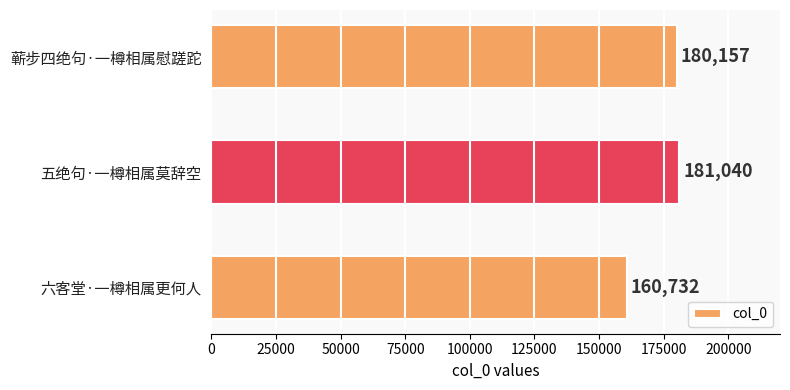

Reading bottom to top, extract all data points from this chart.

六客堂·一樽相属更何人=160732	五绝句·一樽相属莫辞空=181040	蕲步四绝句·一樽相属慰蹉跎=180157